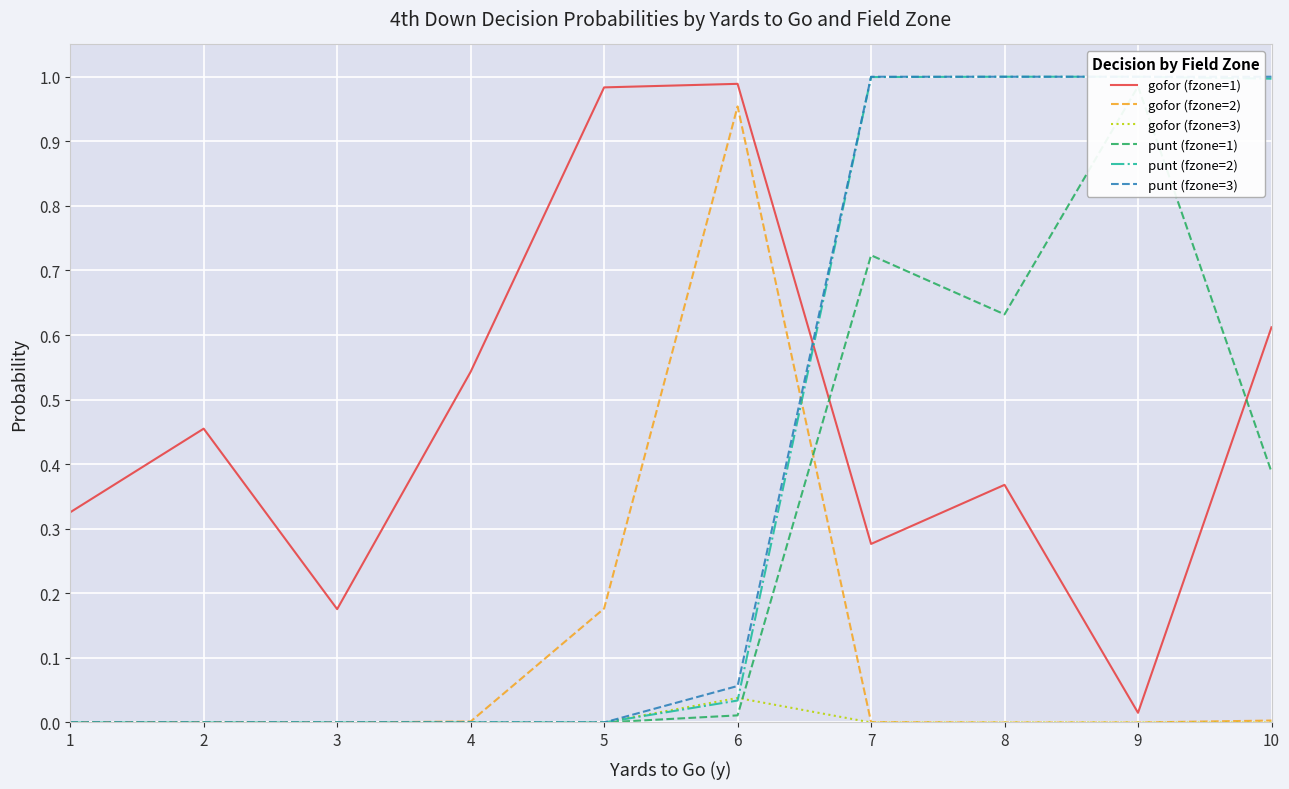

What is the difference between the maximum and minimum values in the punt (fzone=2) series?

1.0